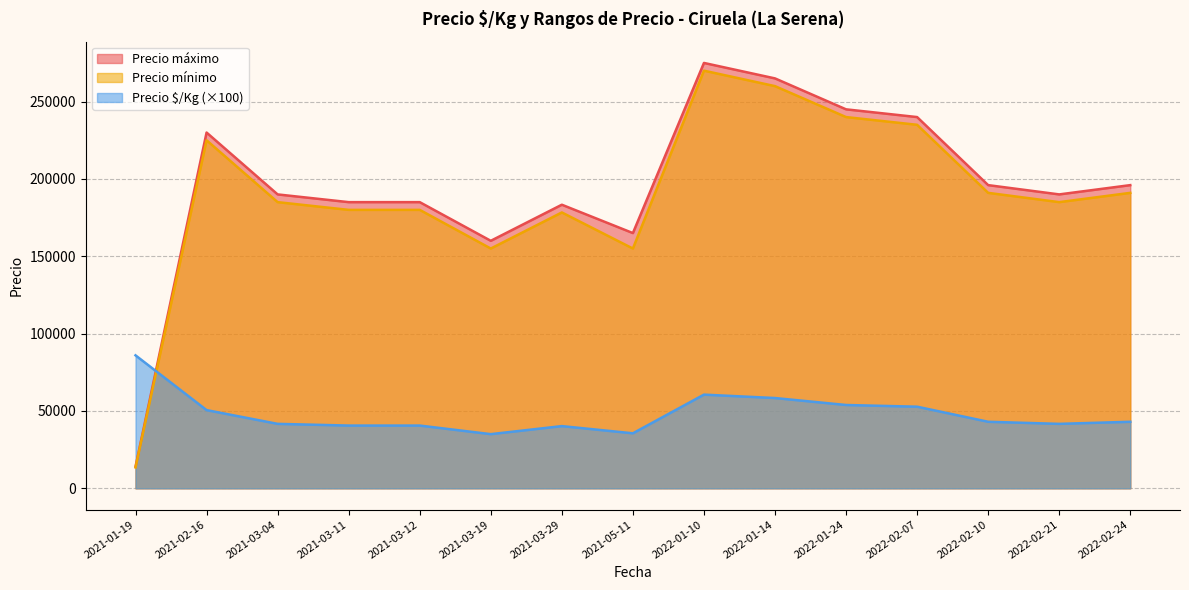

Does the chart have visible grid lines?

Yes